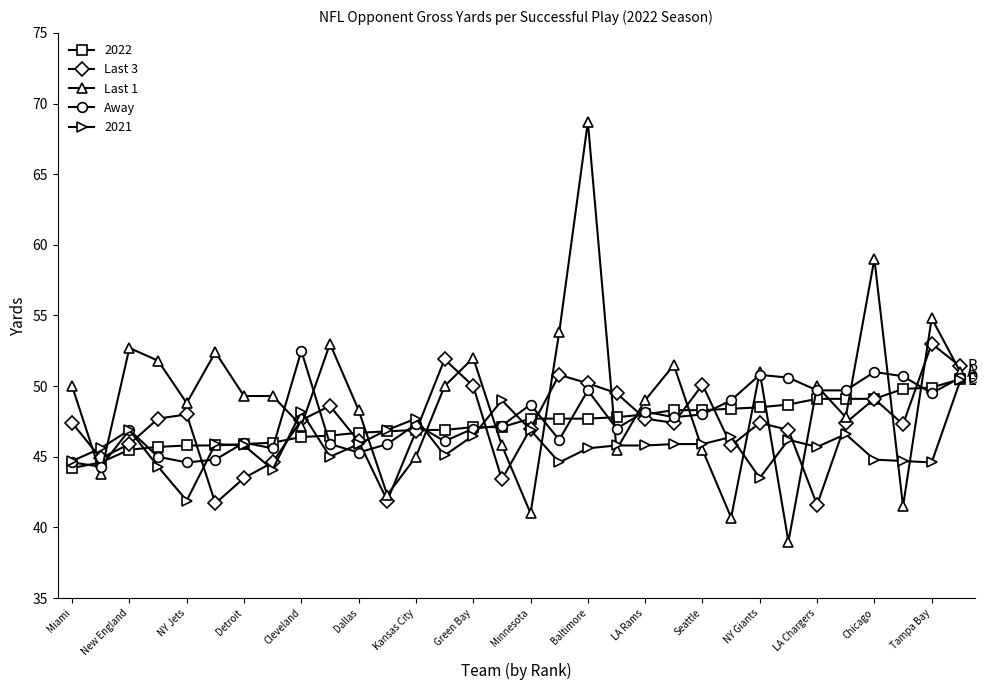

What is the value of the Last 1 point at the 23rd from the left?

45.5